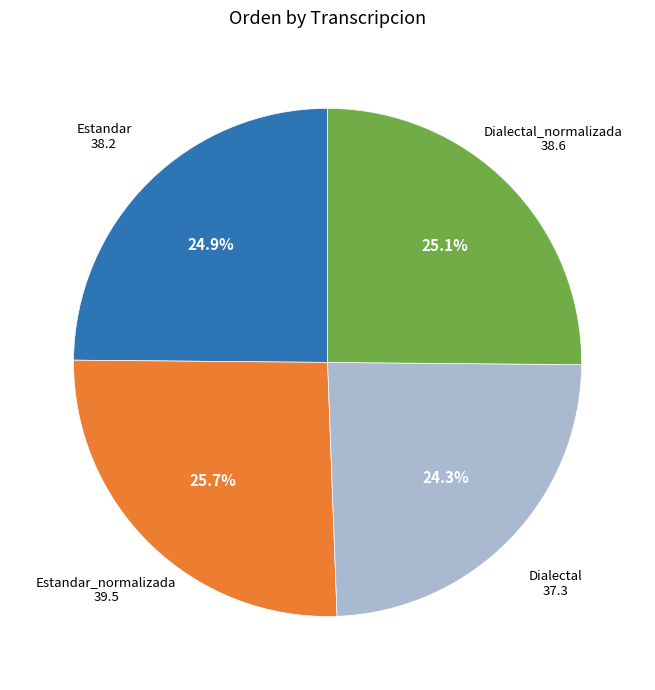

To the nearest percent, what is the difference between the Dialectal and Estandar slice percentages?

1%